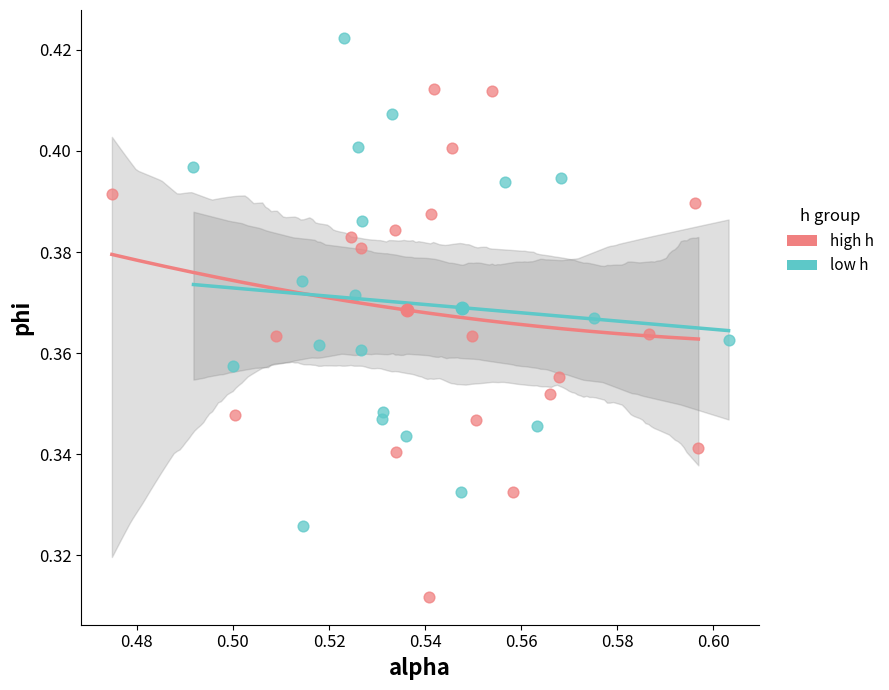

Which series contains the lowest Y value?

high h